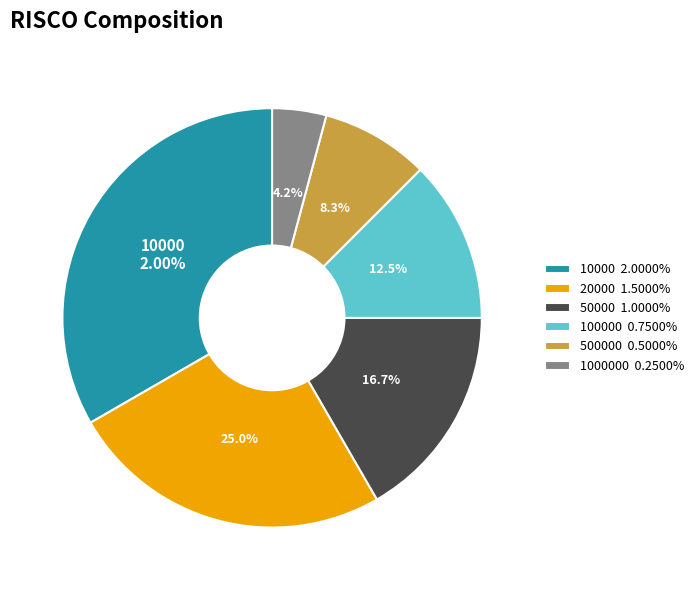

The 500000 slice represents 21% of the pie. True or false?

False